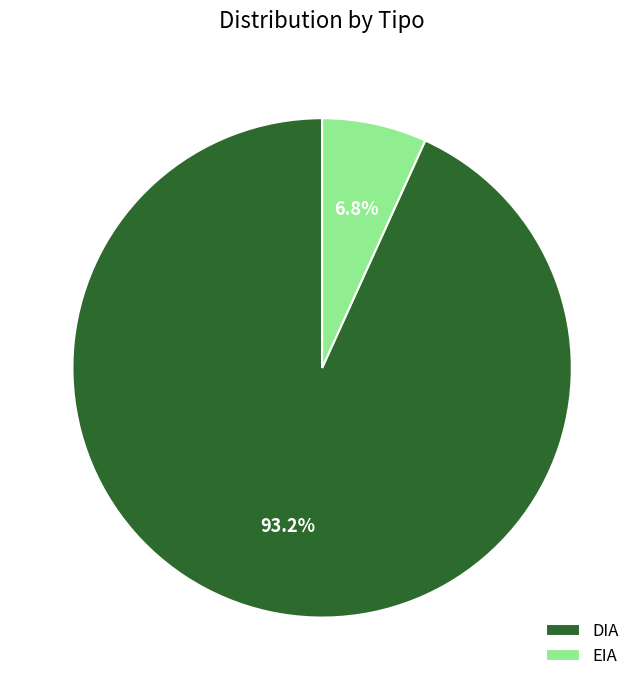

What portion of the pie excludes DIA?

6.8%